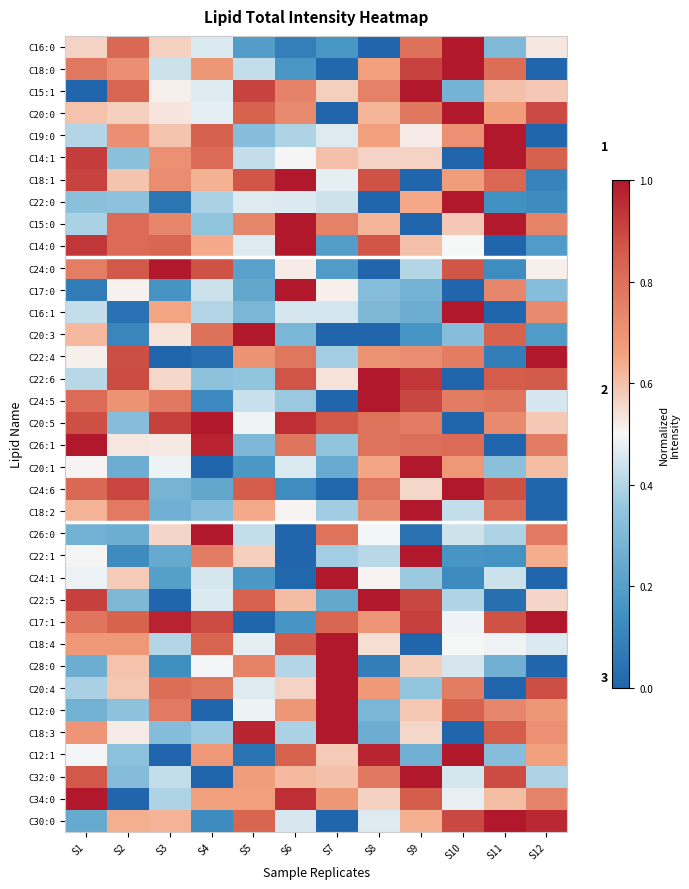

What is the maximum value shown in the chart?

1.0